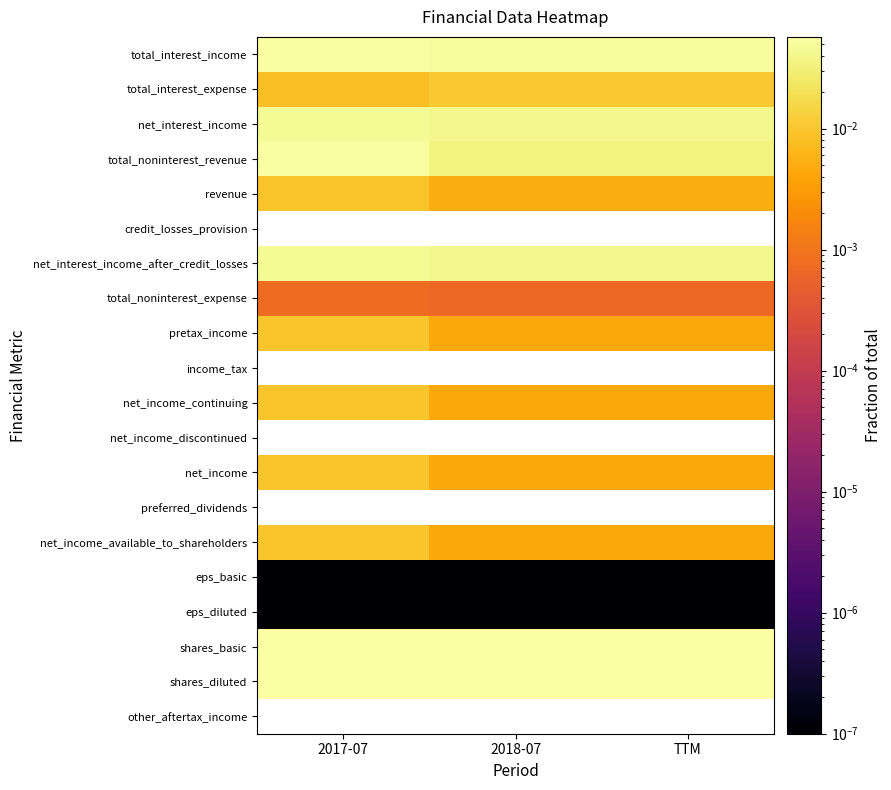

Count the number of data series in this chart.

20